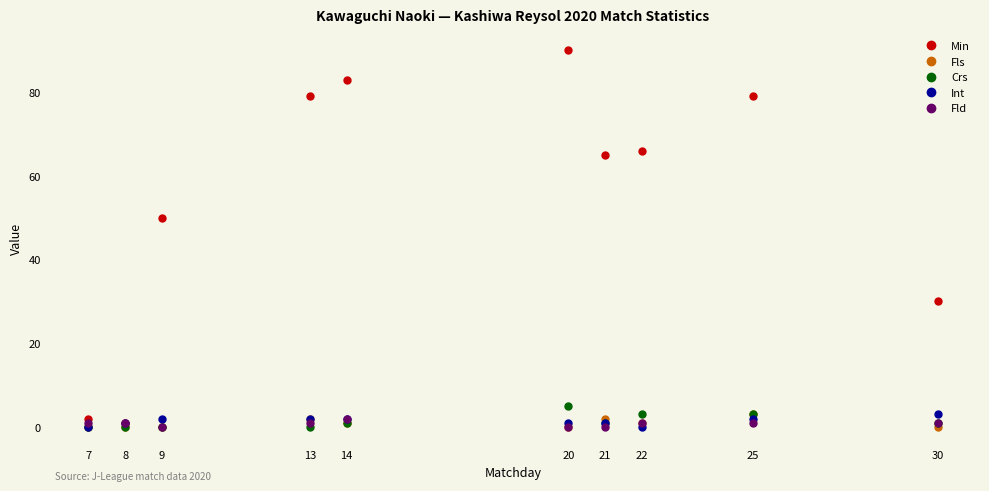

Reading left to right, what are all the values shown in this chart?

Min: 2	1	50	79	83	90	65	66	79	30
Fls: 0	0	0	2	1	0	2	1	3	0
Crs: 0	0	0	0	1	5	1	3	3	1
Int: 0	1	2	2	2	1	1	0	2	3
Fld: 1	1	0	1	2	0	0	1	1	1